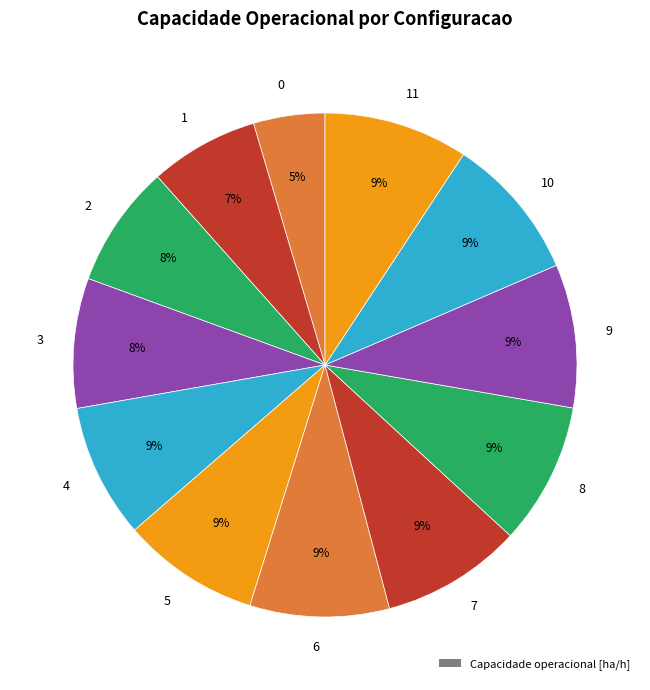

Combined, do 2 and 1 account for over 50%?

No